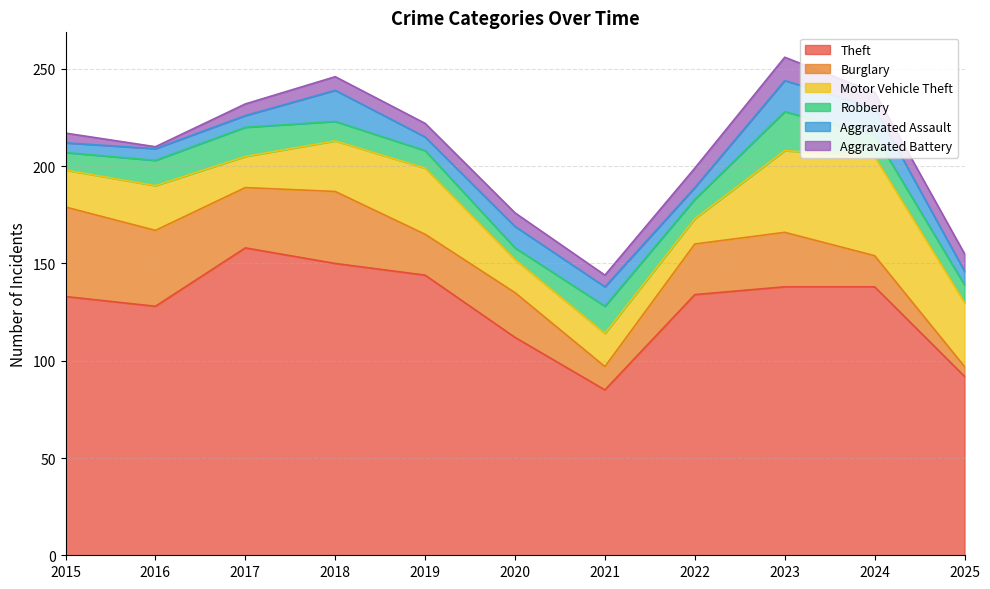

Reading left to right, list all the values displayed in this chart.

Theft: 133	128	158	150	144	112	85	134	138	138	92
Burglary: 46	39	31	37	21	23	12	26	28	16	5
Motor Vehicle Theft: 19	23	16	26	34	17	17	13	42	51	33
Robbery: 9	13	15	10	9	6	14	10	20	11	9
Aggravated Assault: 5	6	6	16	7	11	10	6	16	14	7
Aggravated Battery: 5	1	6	7	7	7	6	10	12	8	9